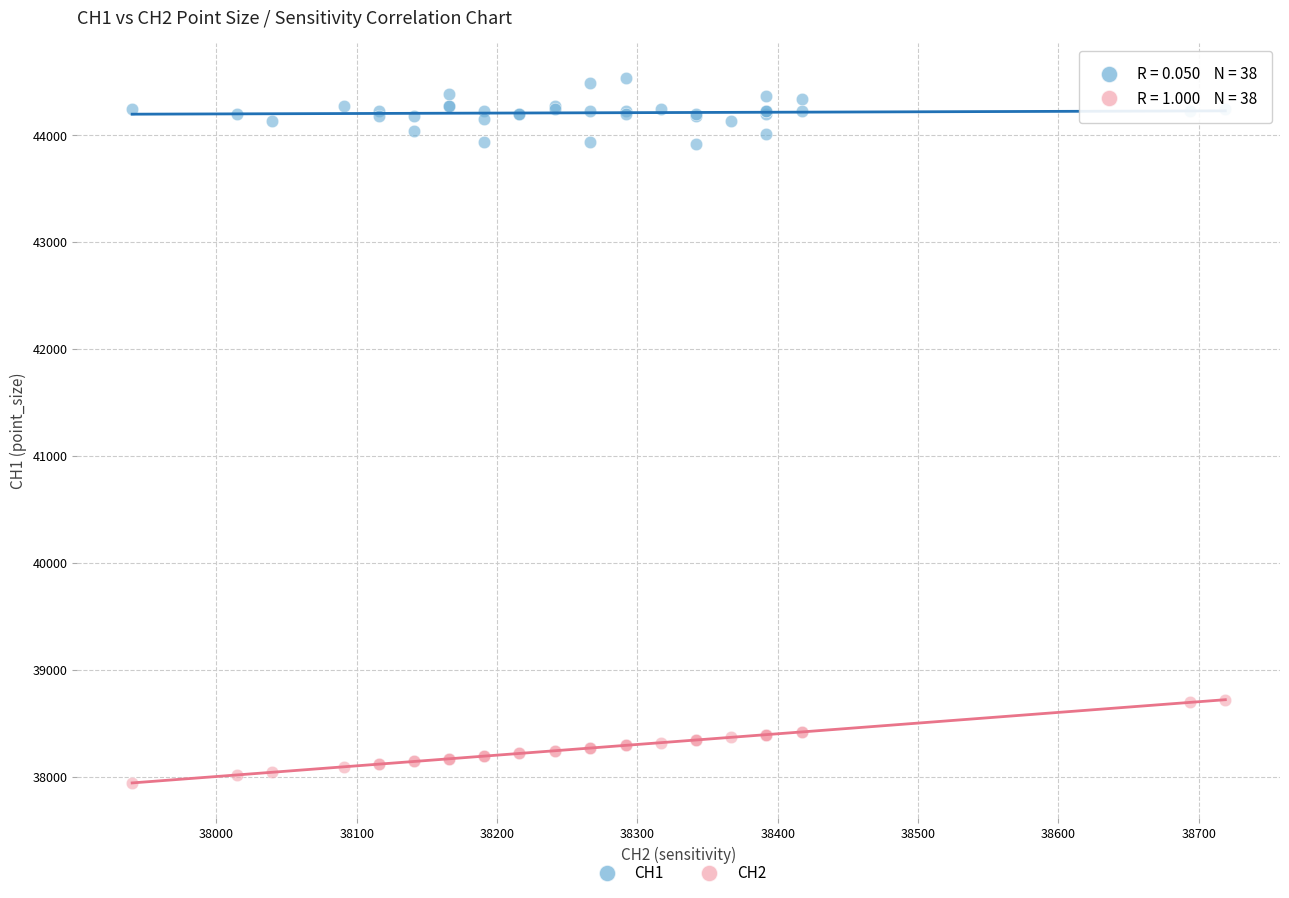

What are all the series names shown in the legend?

CH1, CH2